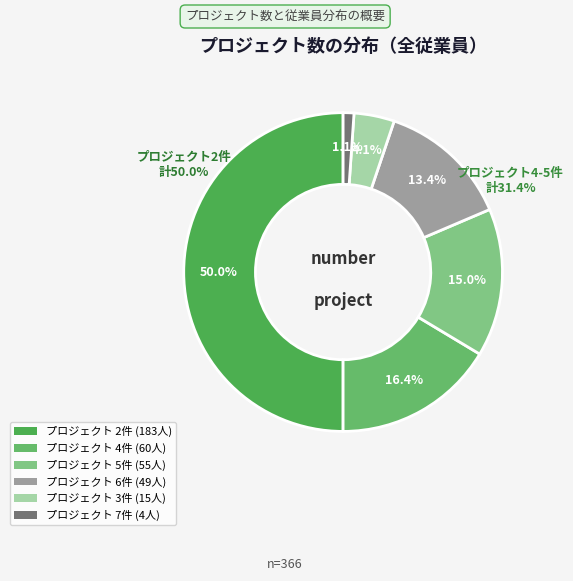

What is the largest slice in the pie chart?

2